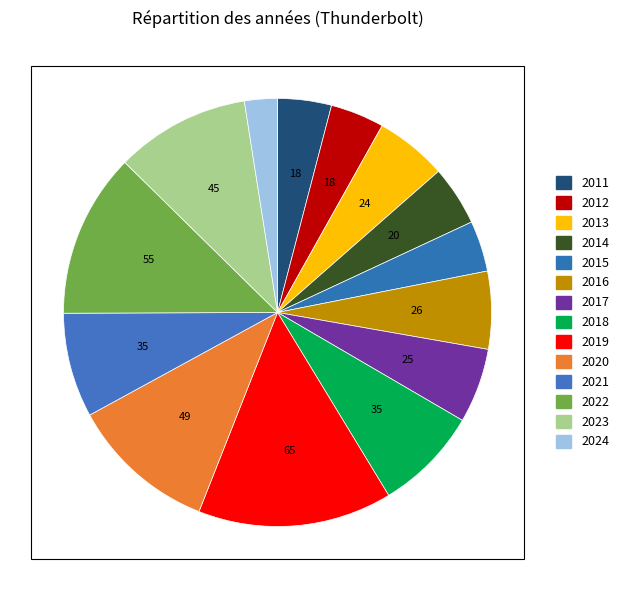

What is the ratio of the value at 2019 to the value at 2011?

3.6